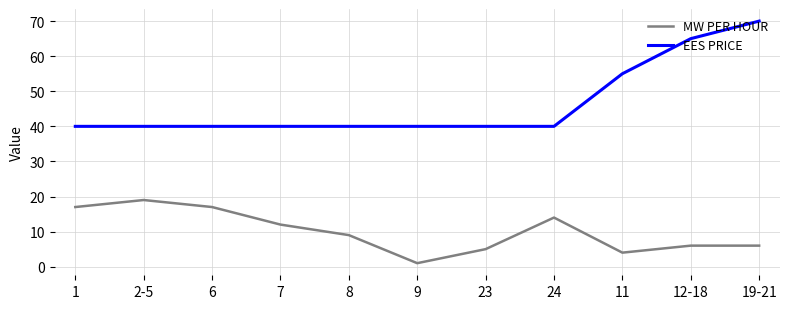

Which series has the widest spread of values?

EES PRICE